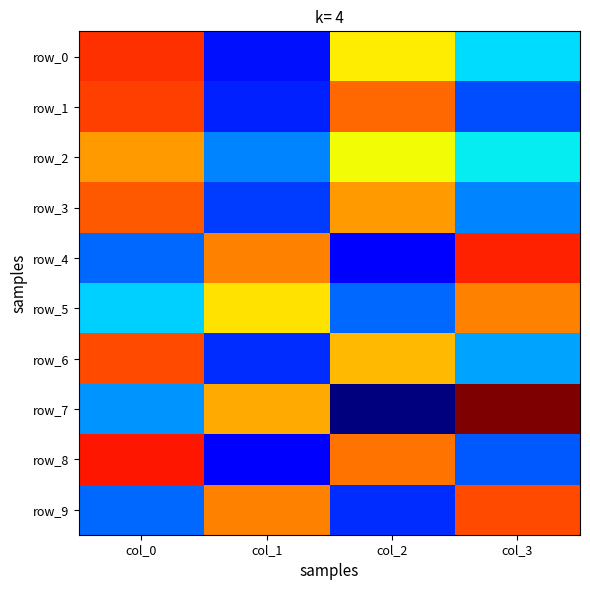

Rank the series at col_2 from lowest to highest value.

row_7, row_4, row_9, row_5, row_2, row_0, row_6, row_3, row_8, row_1